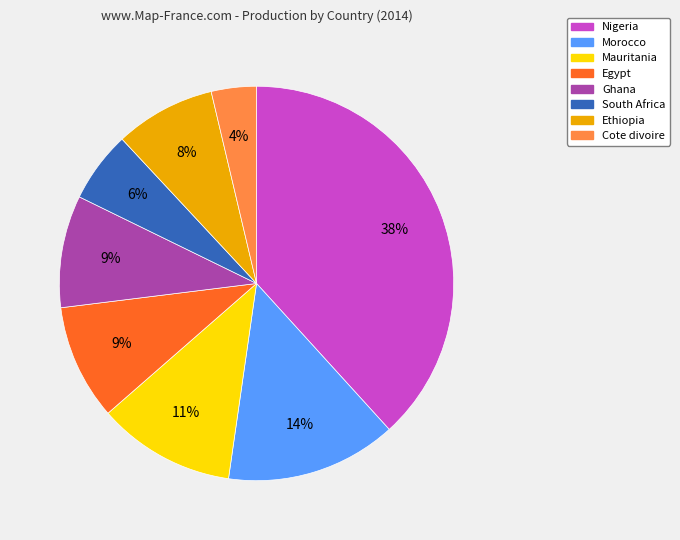

Which slice is the smallest?

Cote divoire